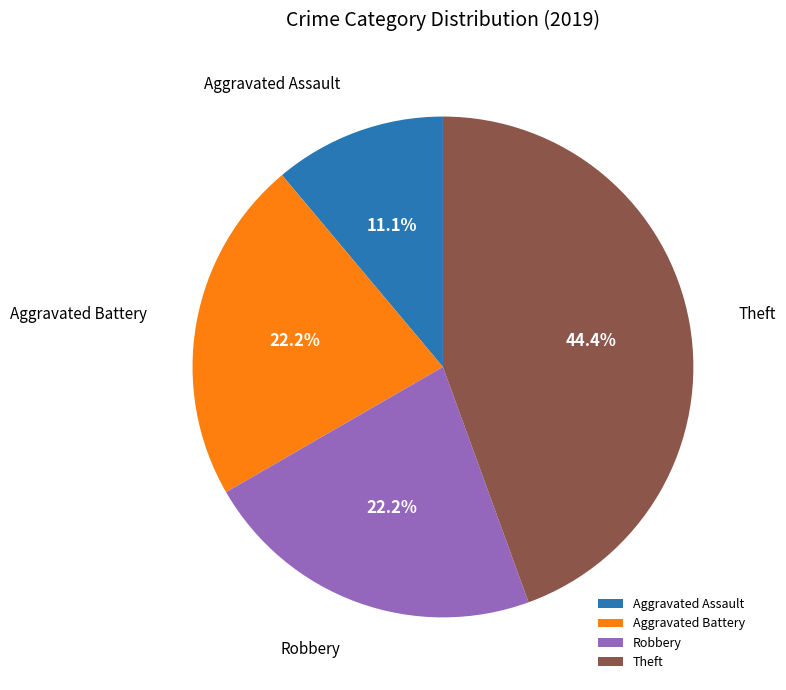

To the nearest percent, what is the average slice percentage?

25%